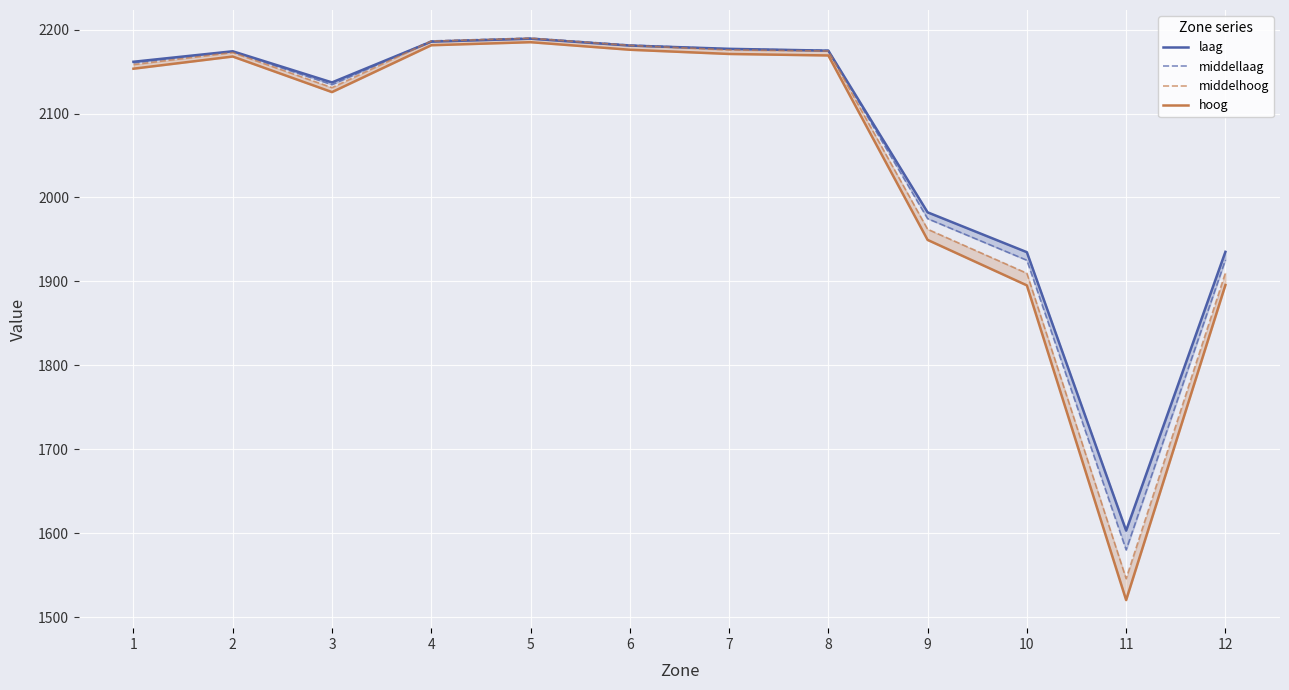

Is the value of hoog at 1 greater than the value of middellaag at 10?

Yes